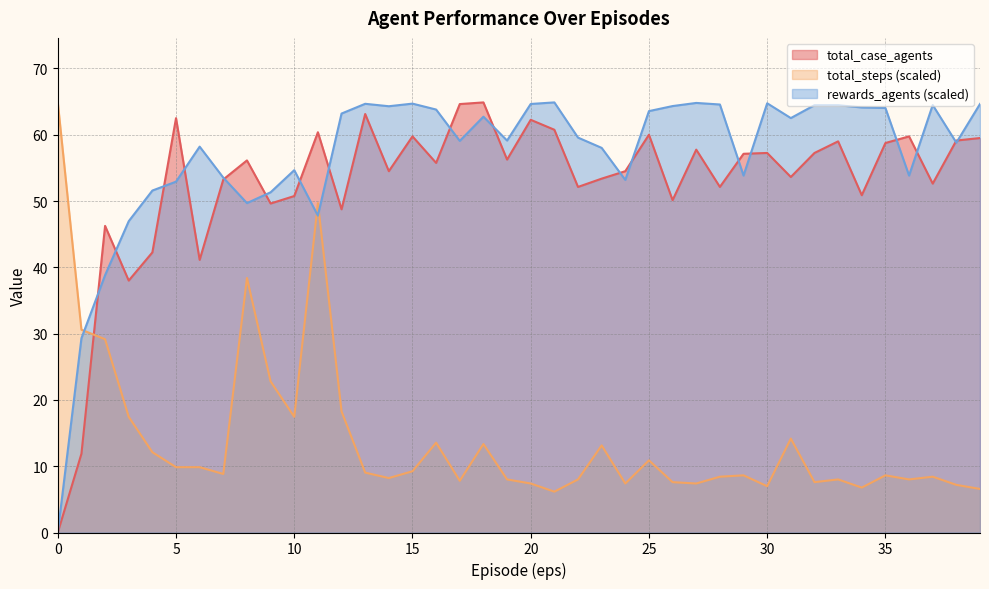

Where is rewards_agents nearest to the value 32?

1